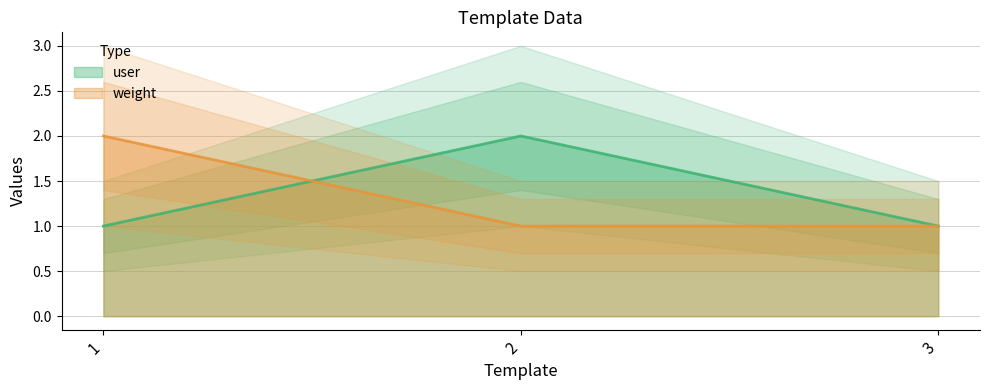

What is the average value of the weight series?

1